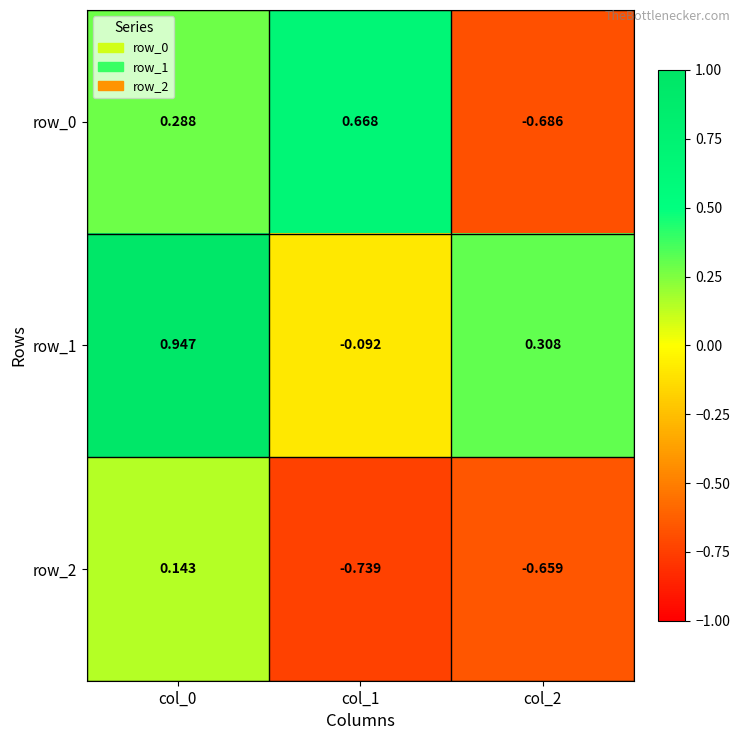

Which series has the largest total across all categories?

row_1